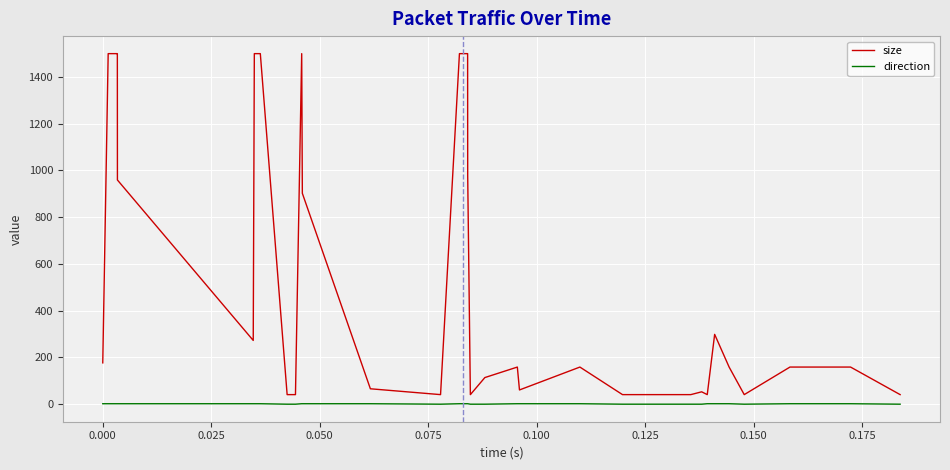

What is the maximum value for size?

1500